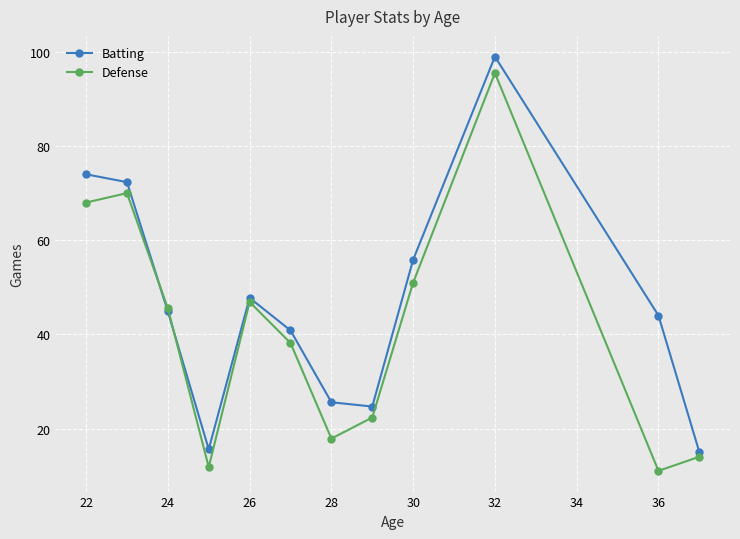

What is the minimum value shown in the chart?

11.0